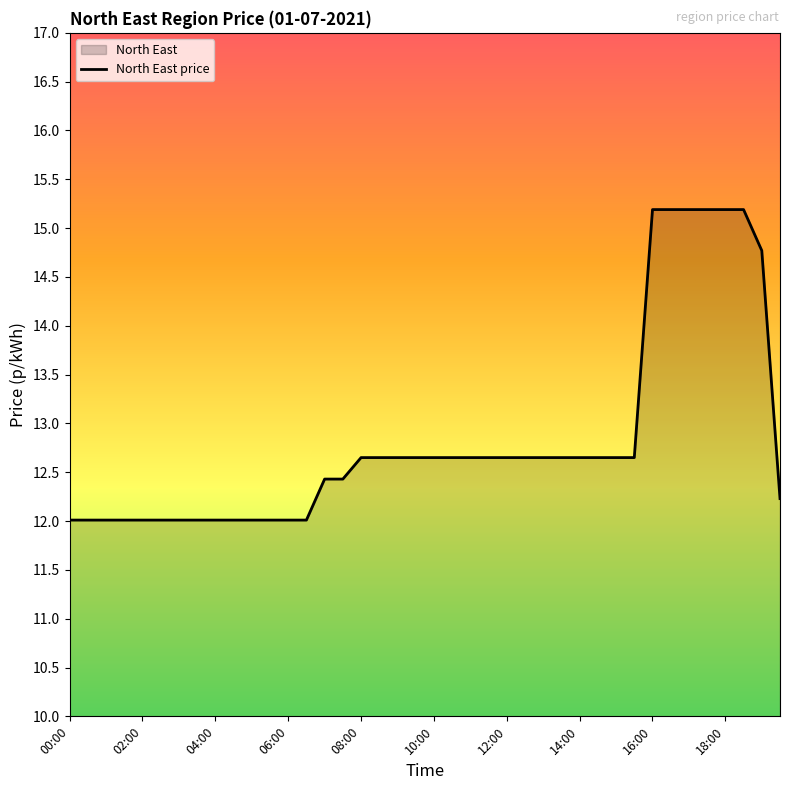

What is the label of the 14th point from the right?

13:00